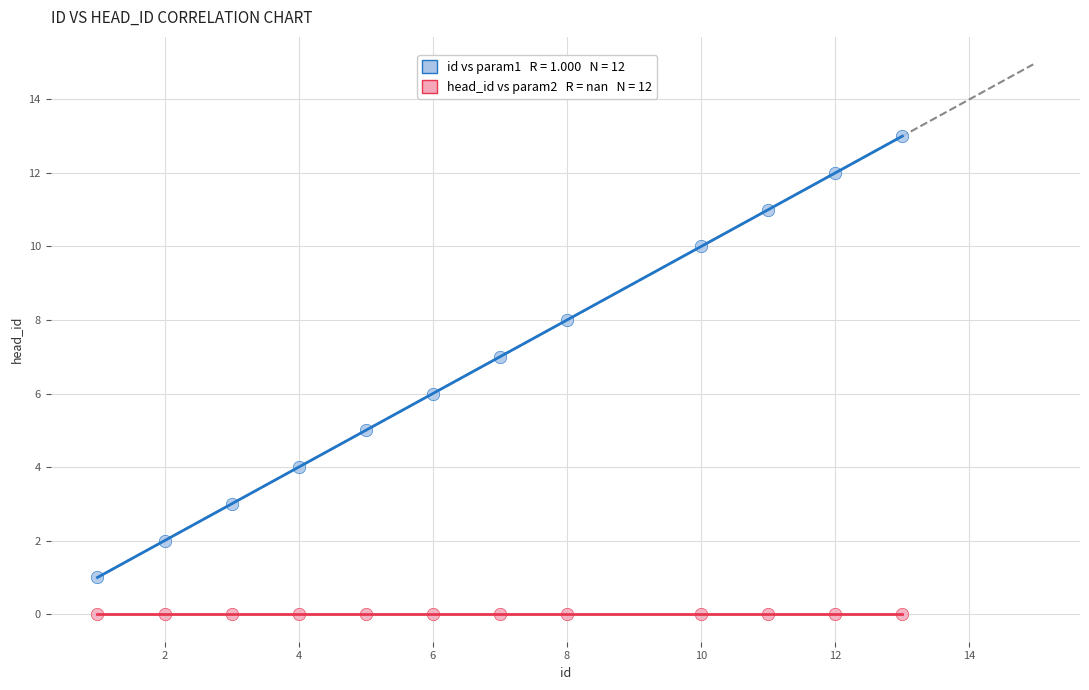

How many points are shown in the scatter plot?

24